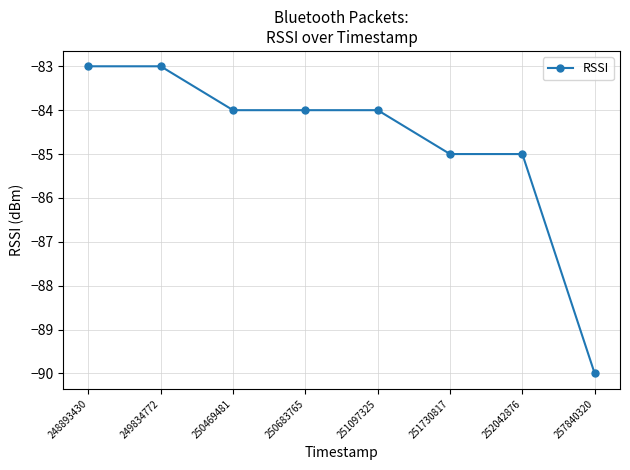

What is the value of the 1st point from the left?

-83